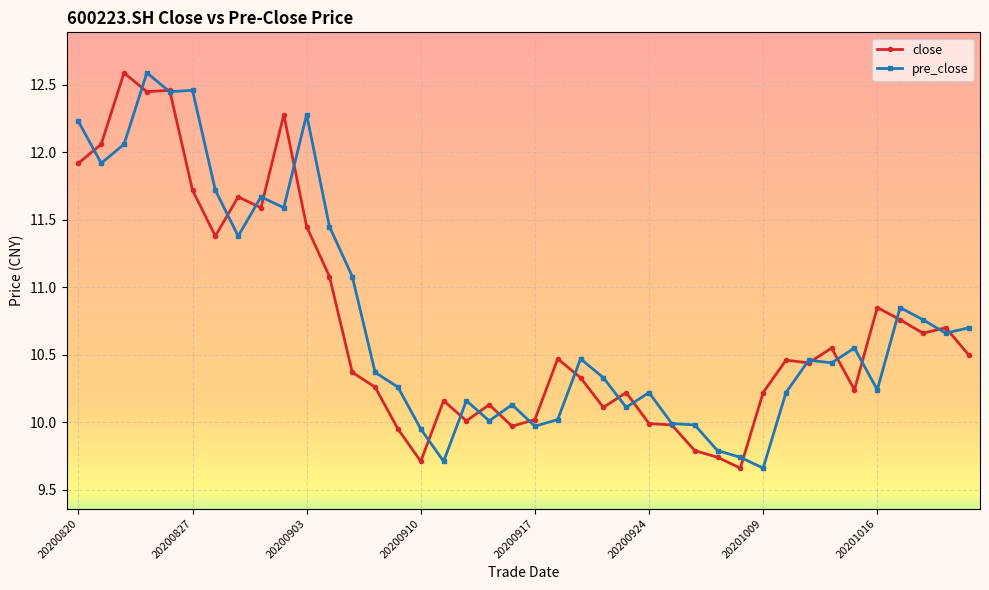

True or false: pre_close has more than 0 points higher than both neighbors.

True